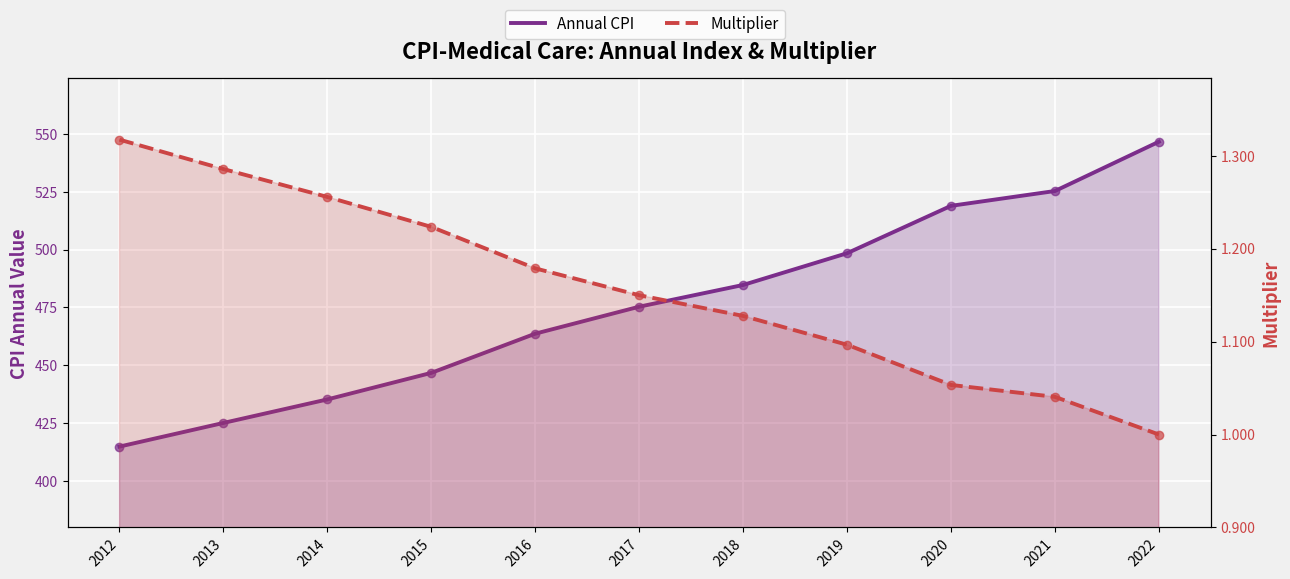

What is the total value across all series at 2012?

416.2